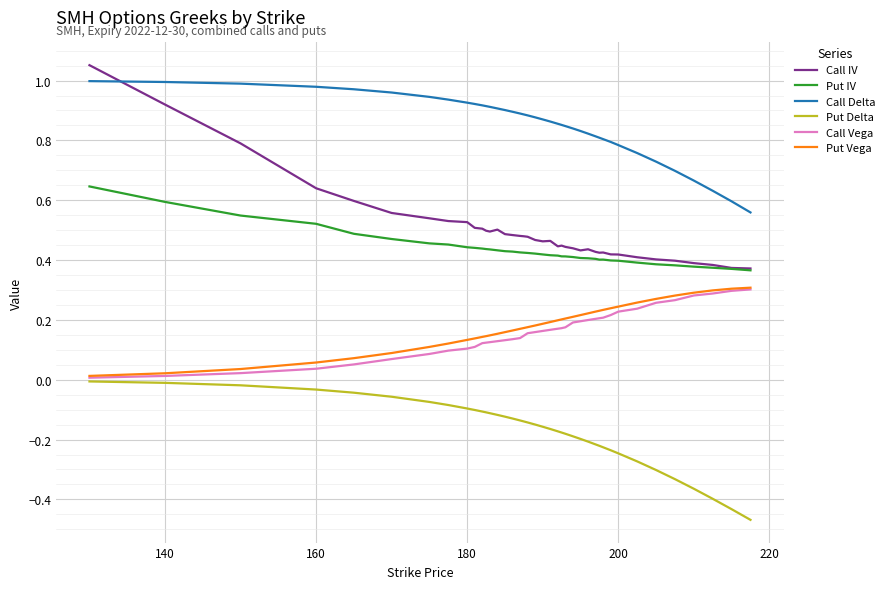

Which series has the widest spread of values?

Call IV